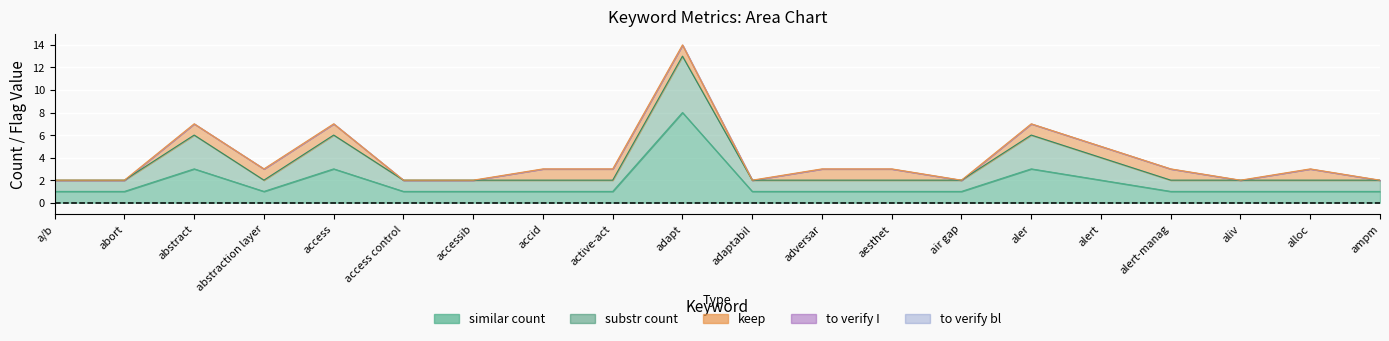

True or false: keep has more than 0 points higher than both neighbors.

True